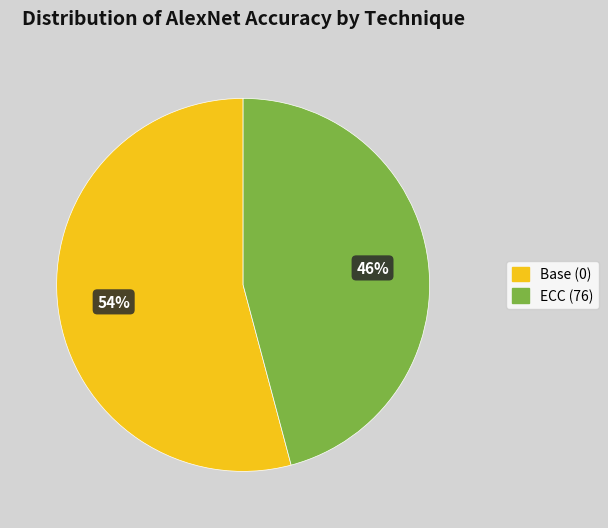

Which slice is the smallest?

ECC (76)